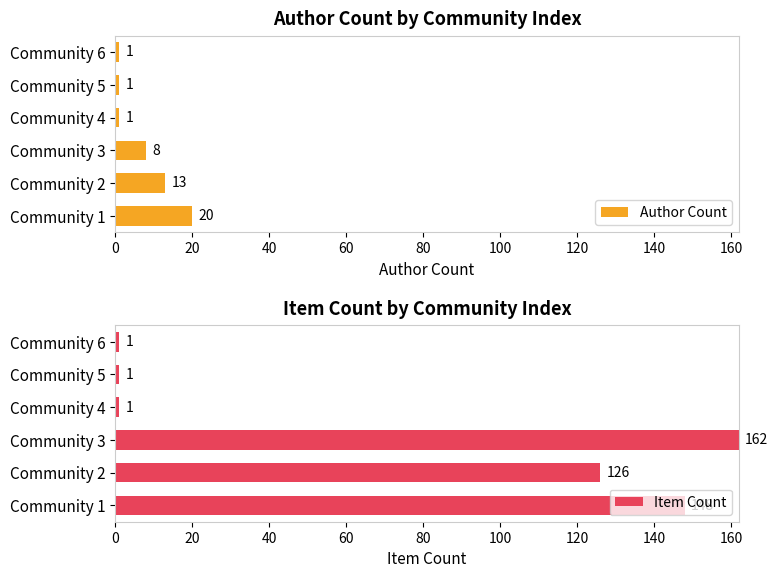

Is it true that Item Count equals 148 at Community 1?

True